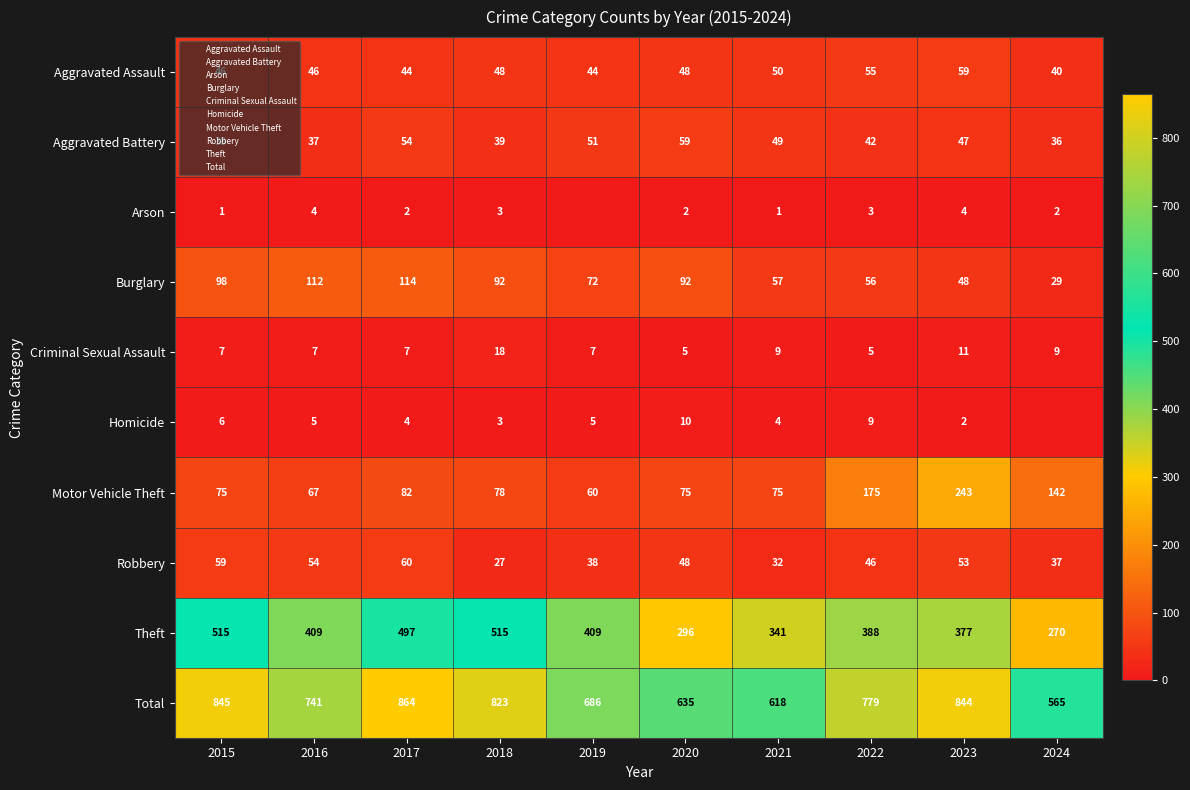

How many series are shown in this chart?

10